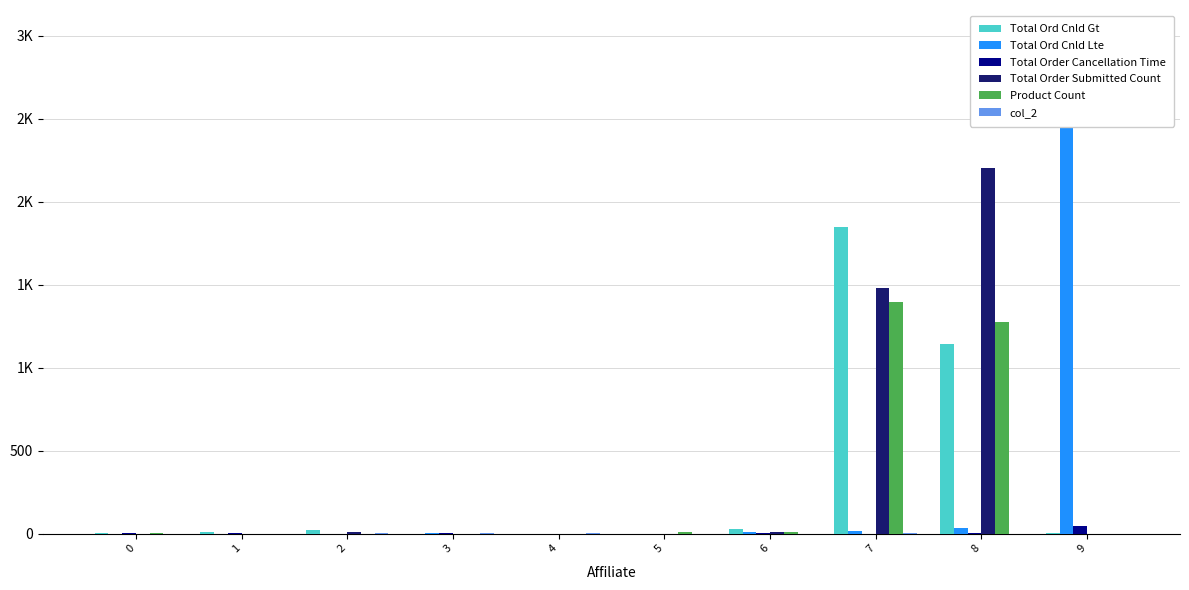

What is the highest value of the col_2 series?

5